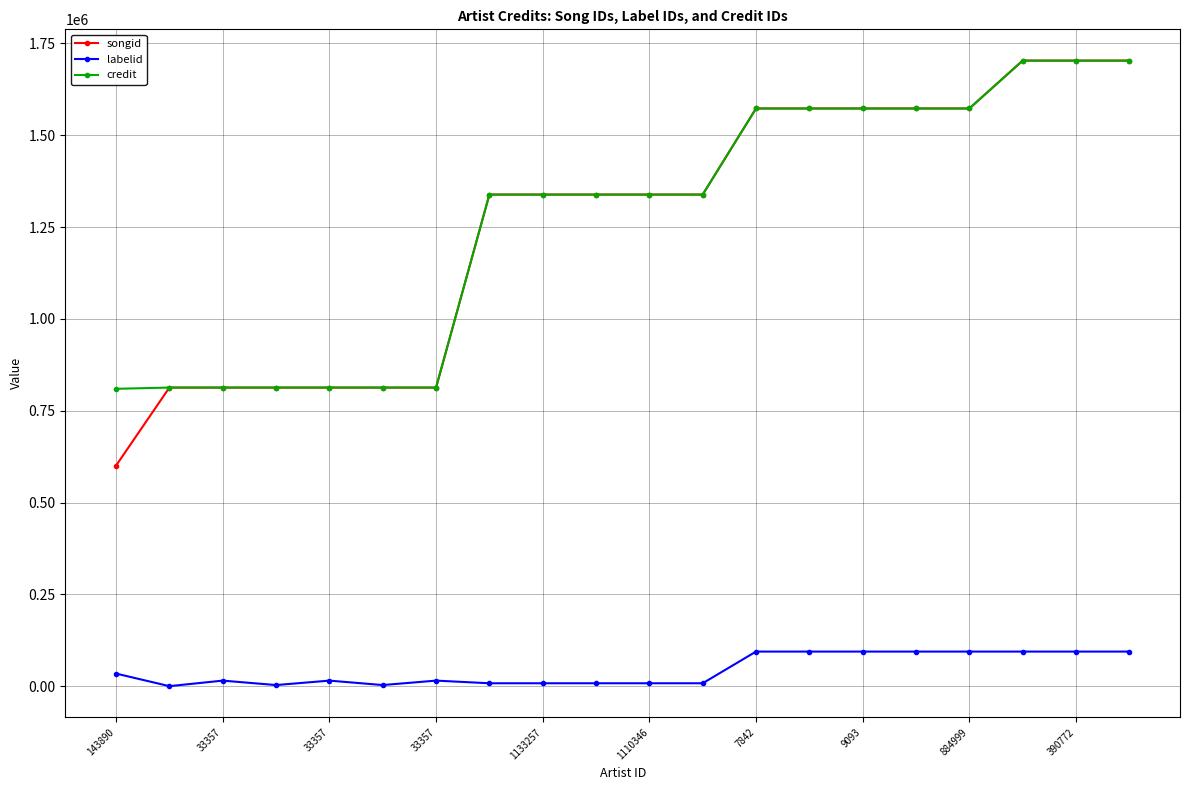

What is the difference between the maximum and minimum values in the credit series?

893686